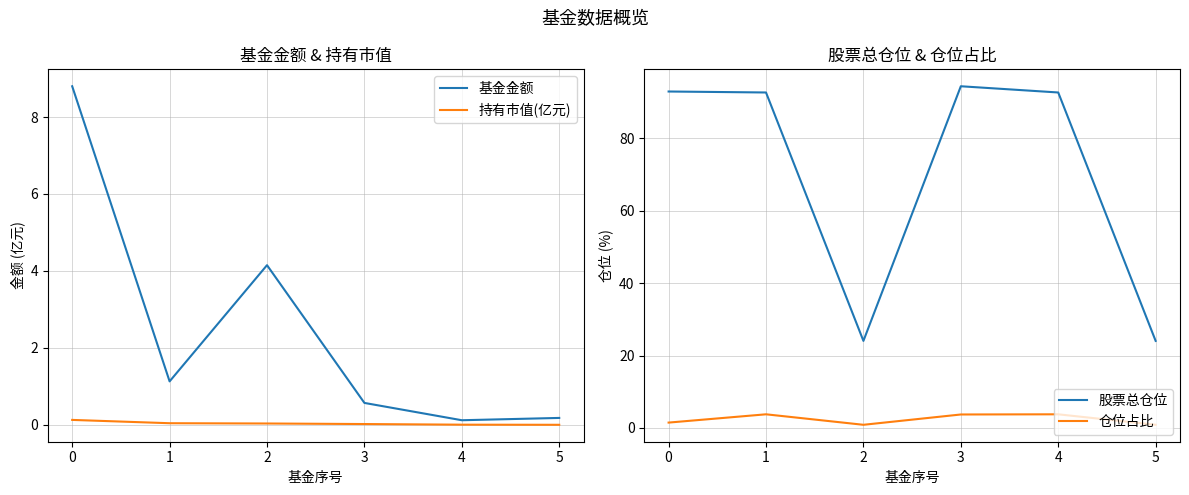

What is the maximum value for 基金金额?

8.8